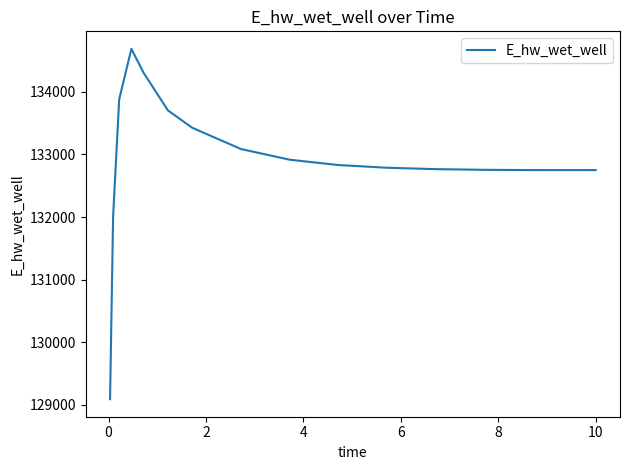

What is the greatest value displayed?

134686.3